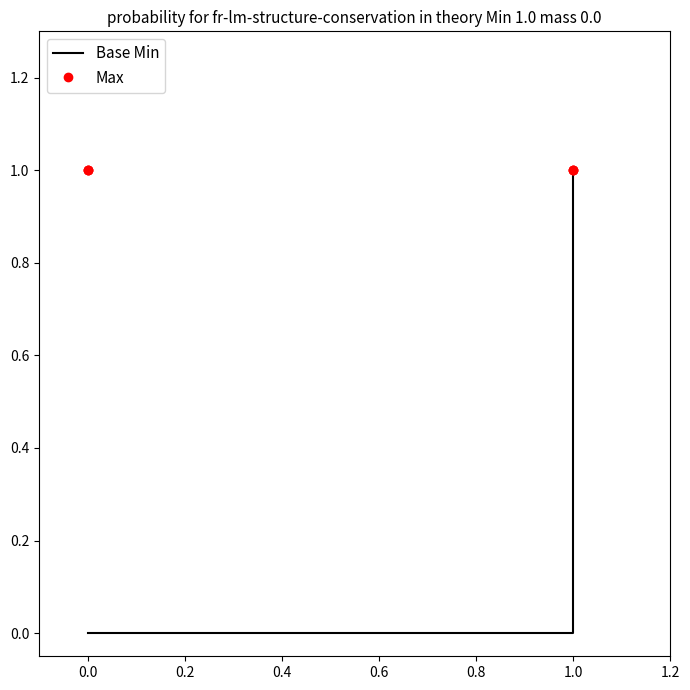

Count the number of categories in the chart.

6